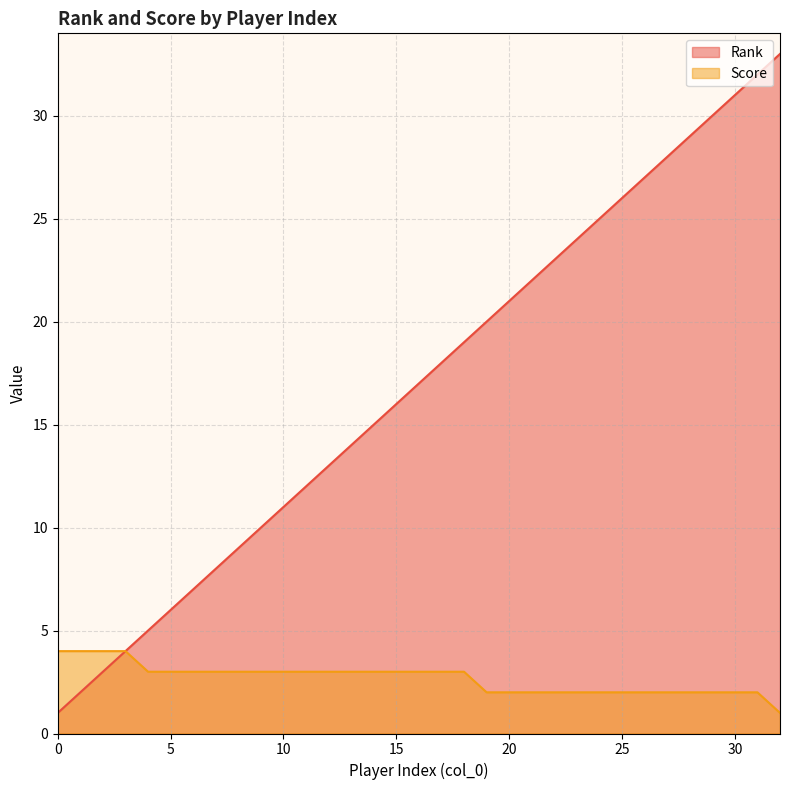

True or false: Score and Rank intersect in this chart.

False